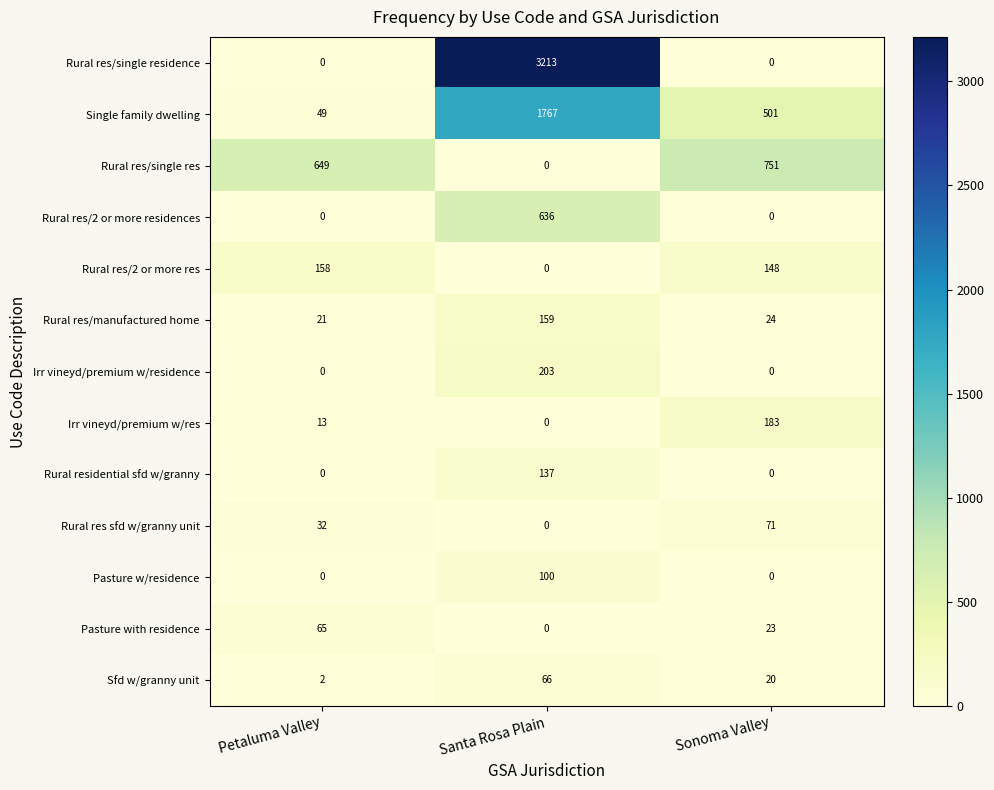

Between Petaluma Valley and Sonoma Valley, which series saw the biggest shift?

Single family dwelling